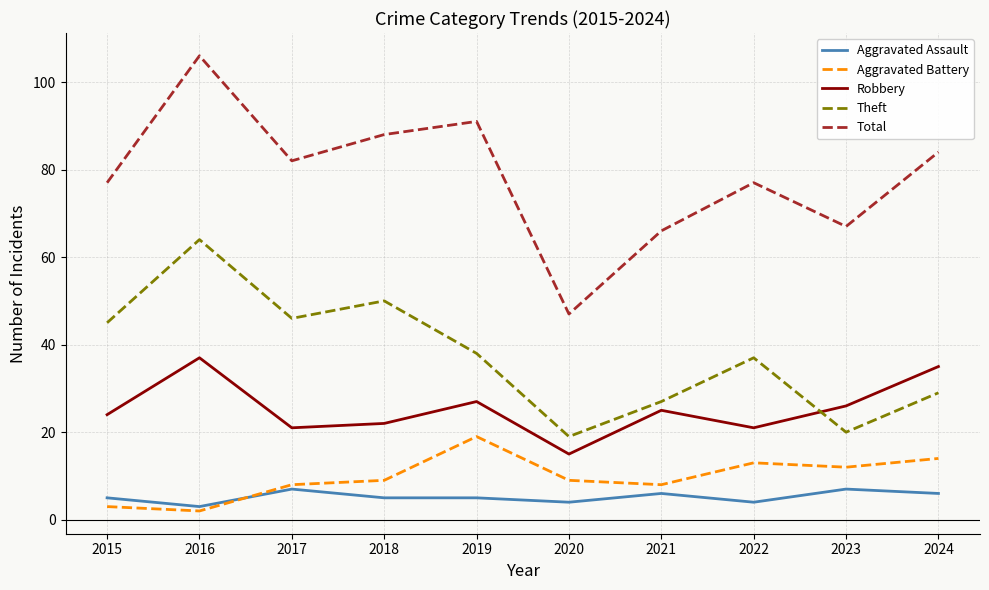

What is the difference between the Theft values at 2019 and 2022?

1